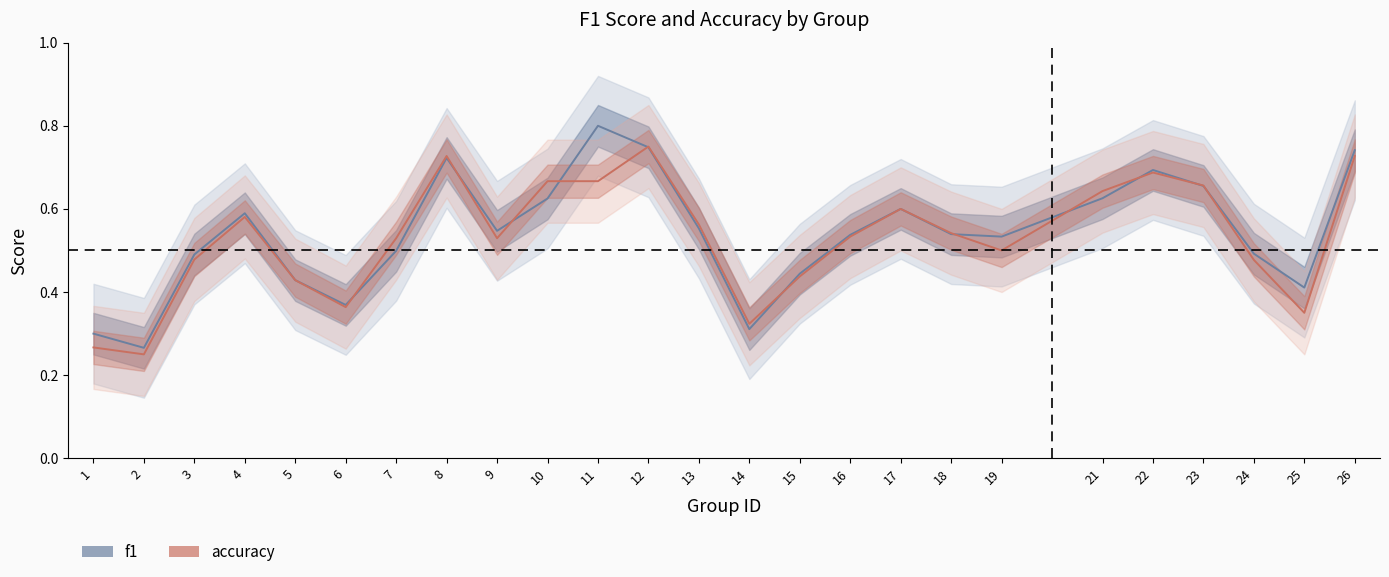

Reading right to left, transcribe all the data shown in this chart.

f1: 26=0.7	25=0.4	24=0.5	23=0.7	22=0.7	21=0.6	19=0.5	18=0.5	17=0.6	16=0.5	15=0.4	14=0.3	13=0.6	12=0.7	11=0.8	10=0.6	9=0.5	8=0.7	7=0.5	6=0.4	5=0.4	4=0.6	3=0.5	2=0.3	1=0.3
accuracy: 26=0.7	25=0.3	24=0.5	23=0.7	22=0.7	21=0.6	19=0.5	18=0.5	17=0.6	16=0.5	15=0.4	14=0.3	13=0.6	12=0.8	11=0.7	10=0.7	9=0.5	8=0.7	7=0.5	6=0.4	5=0.4	4=0.6	3=0.5	2=0.2	1=0.3